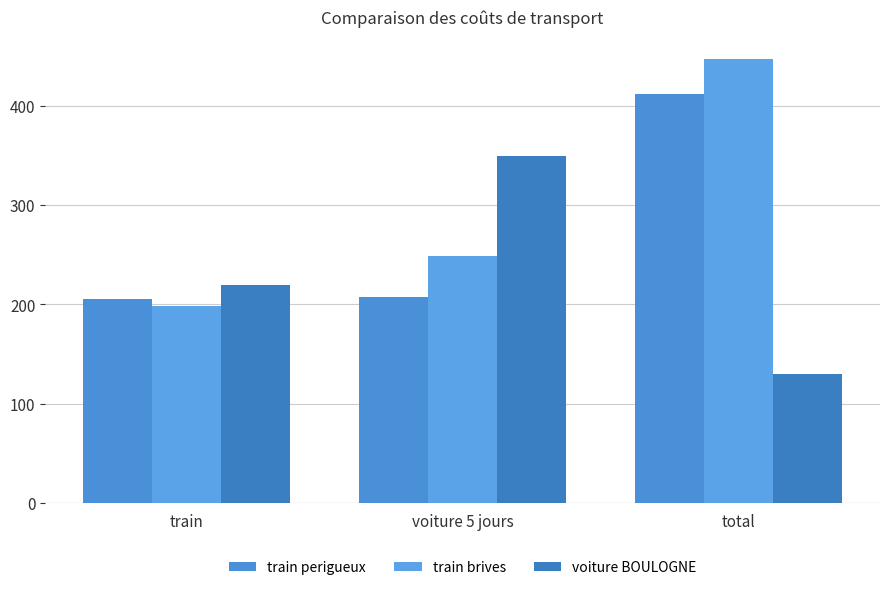

What is the average value of the voiture BOULOGNE series?

233